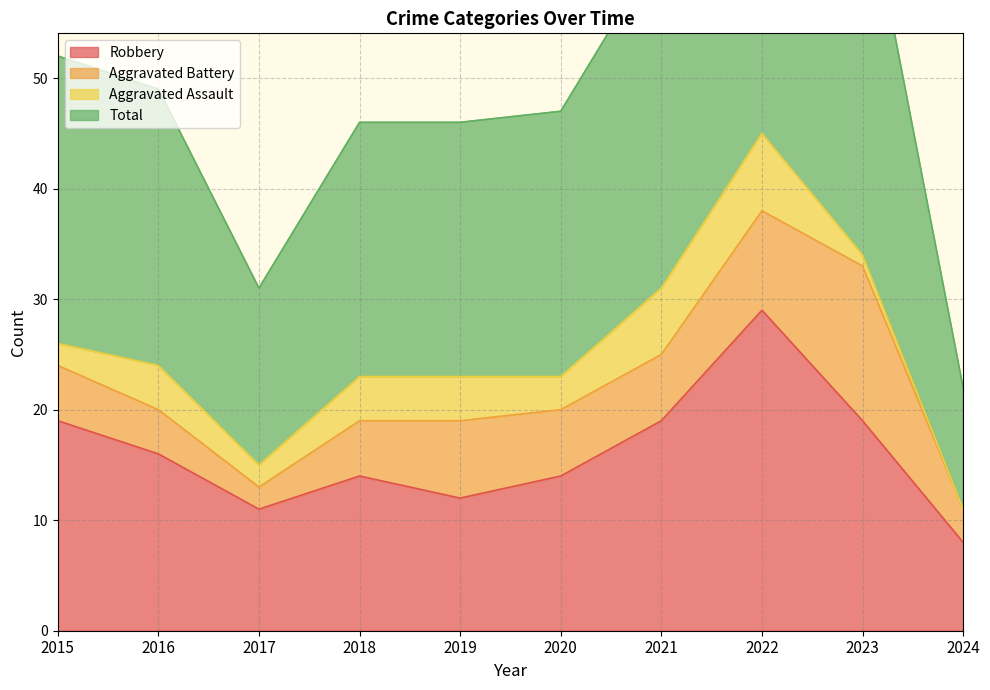

What is the difference between the highest and lowest values at 2023?

50